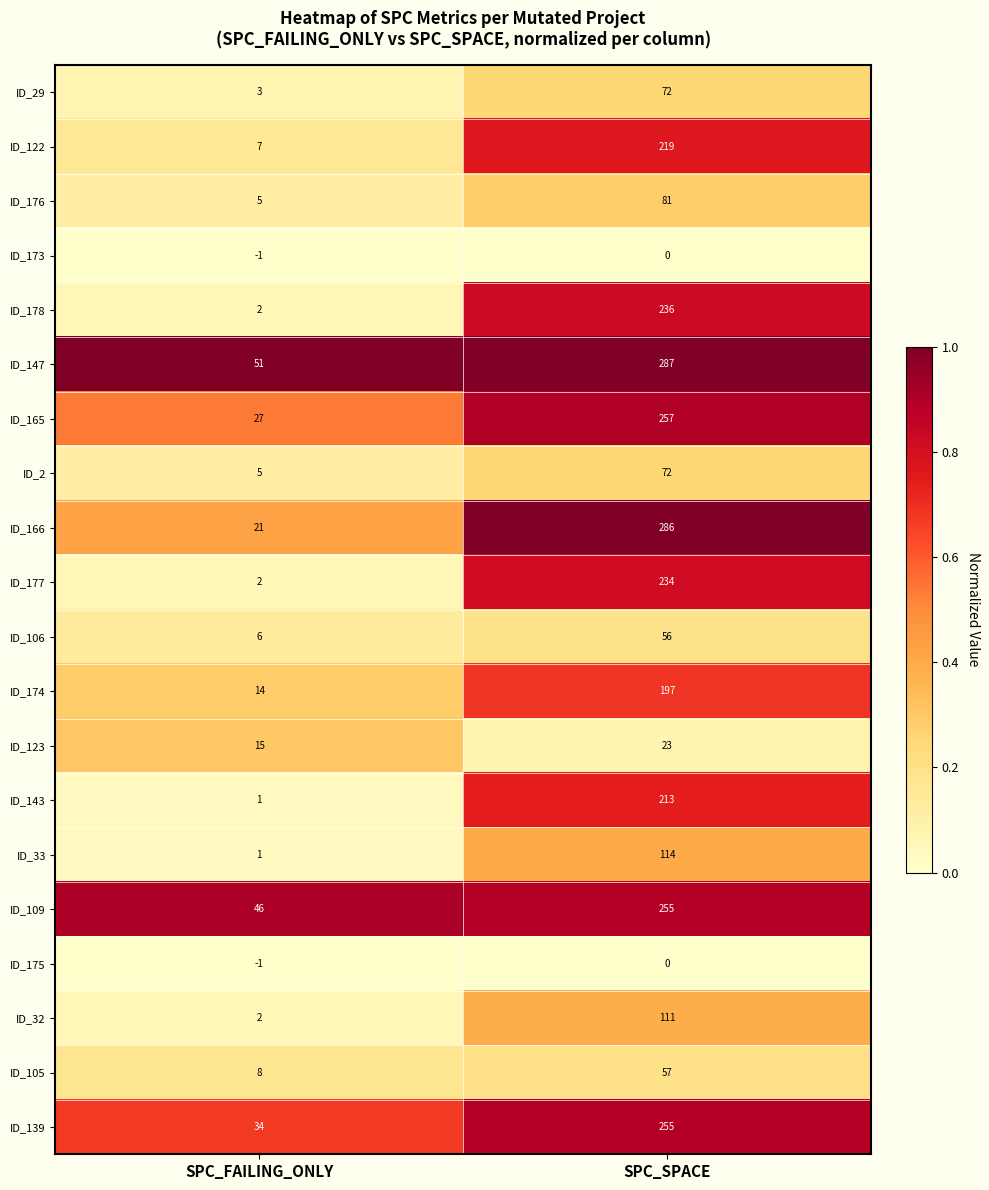

Where is ID_2 nearest to the value 38?

SPC_FAILING_ONLY